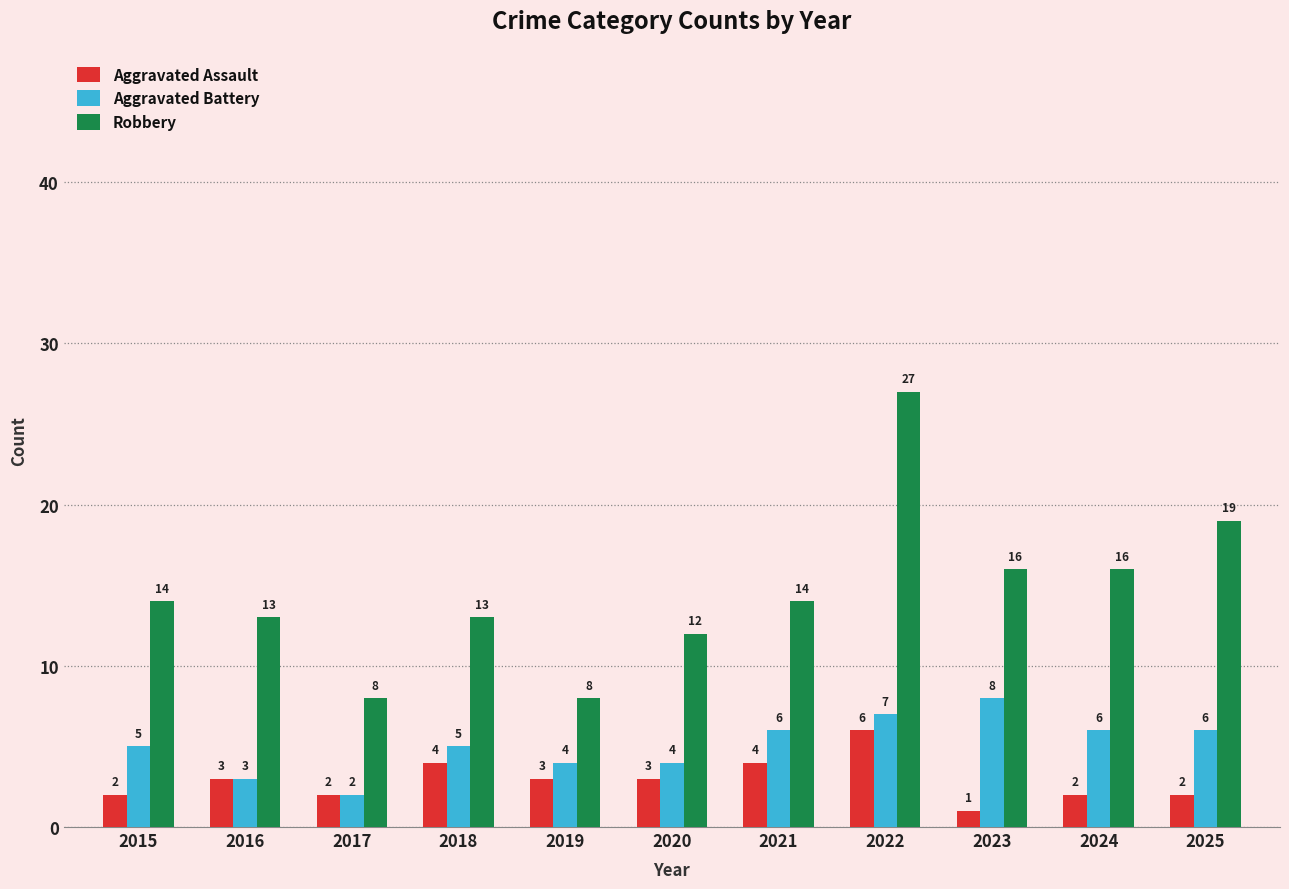

How many Aggravated Battery values are between 4 and 6?

7